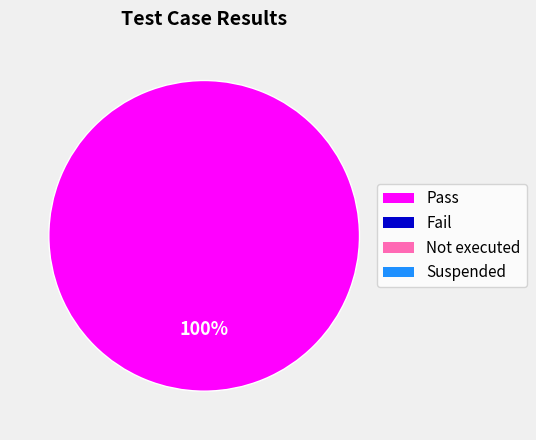

Is there a majority slice in this chart?

Yes